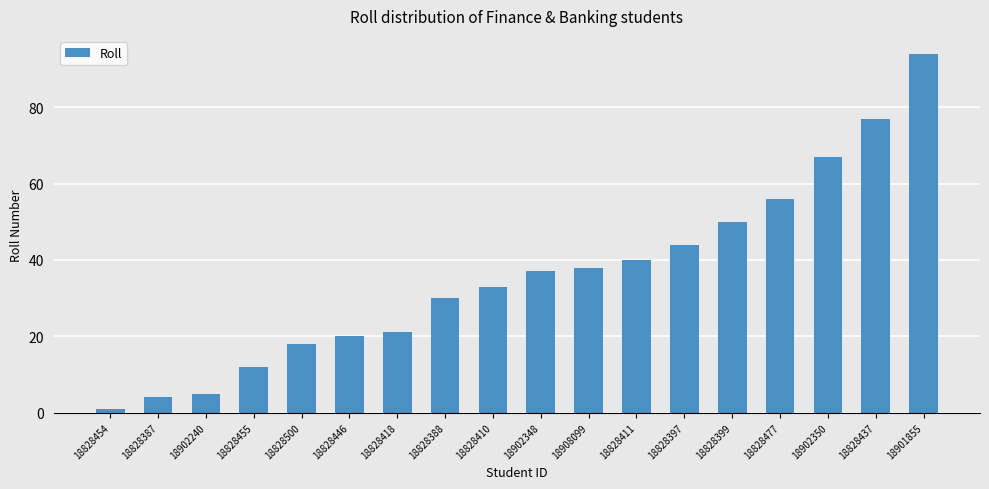

What value does the data have at 18902348?

37